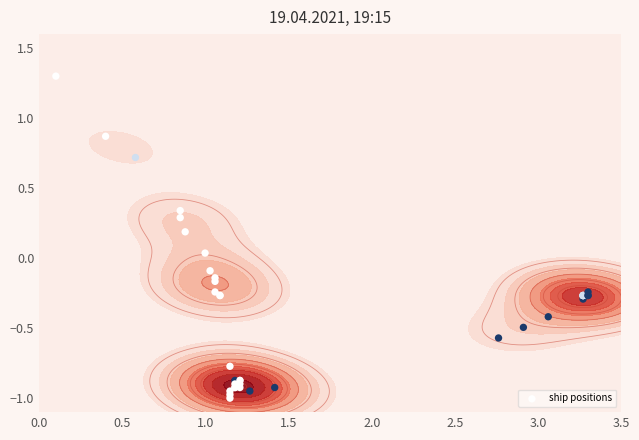

Reading left to right, extract all data points from this chart.

1.3	0.9	0.7	0.3	0.3	0.2	0.0	-0.1	-0.1	-0.2	-0.2	-0.3	-0.3	-0.8	-0.9	-0.9	-0.9	-0.9	-0.9	-0.9	-0.9	-0.9	-0.9	-1.0	-1.0	-0.9	-0.9	-0.6	-0.5	-0.4	-0.3	-0.3	-0.3	-0.3	-0.3	-0.3	-0.3	-0.3	-0.3	-0.2